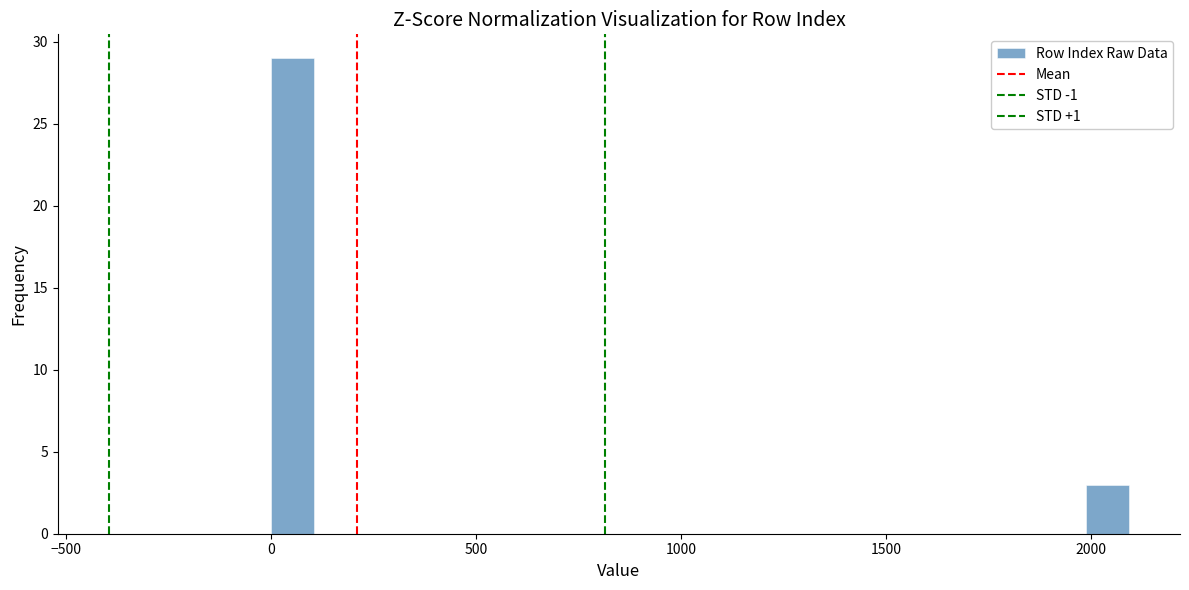

Read against the x-axis, roughly where is the centre of the tallest bar?

50